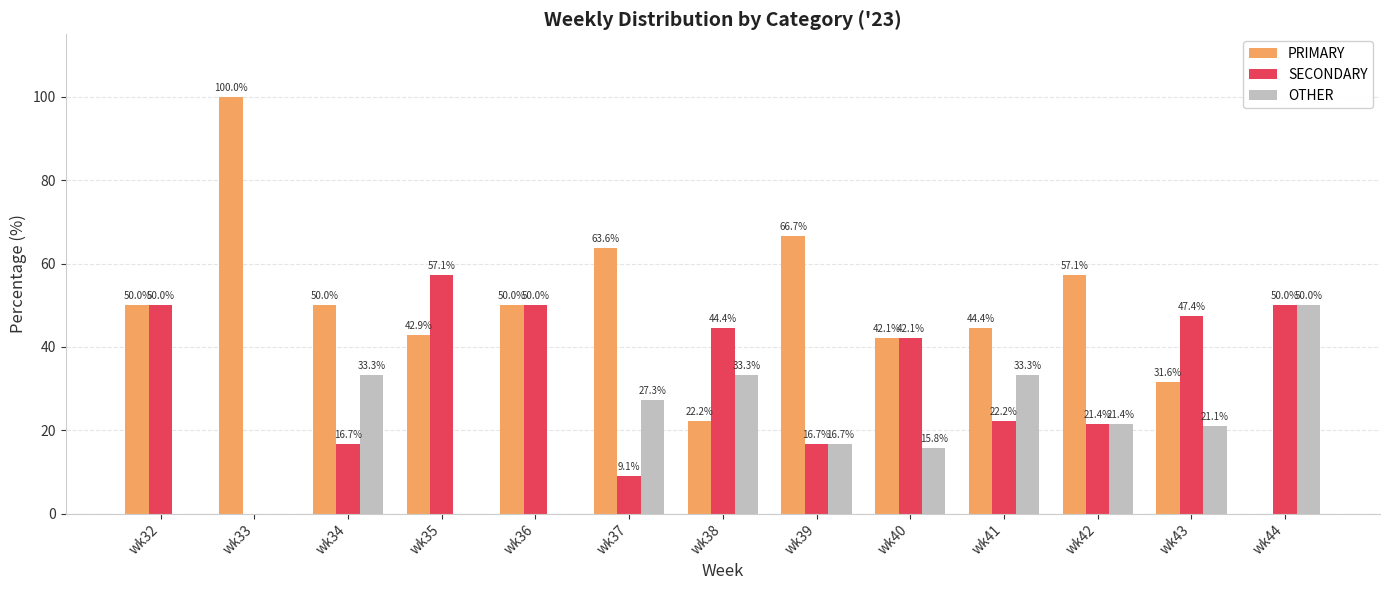

Which series has the largest total across all categories?

PRIMARY